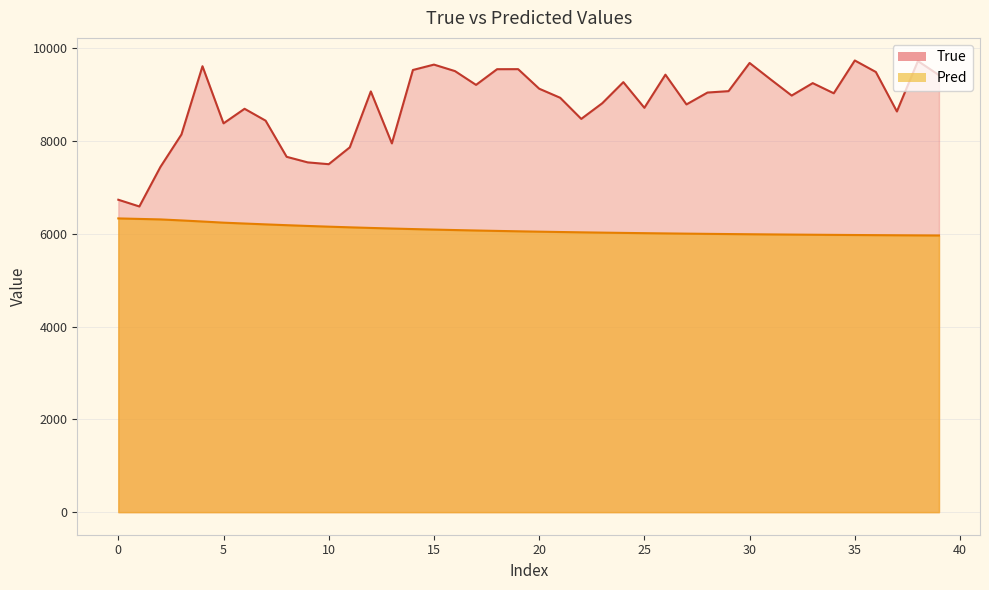

Which series changed the most between 10 and 12?

True